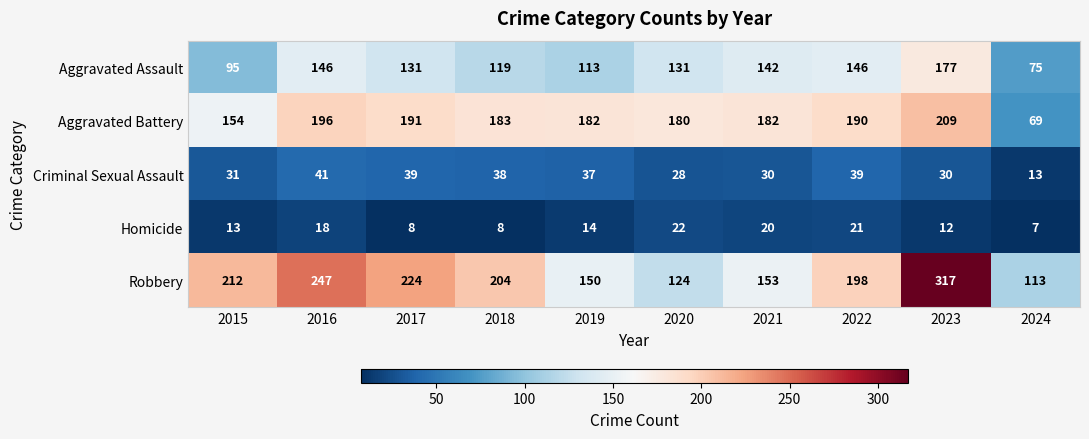

Which series has the largest total across all categories?

Robbery